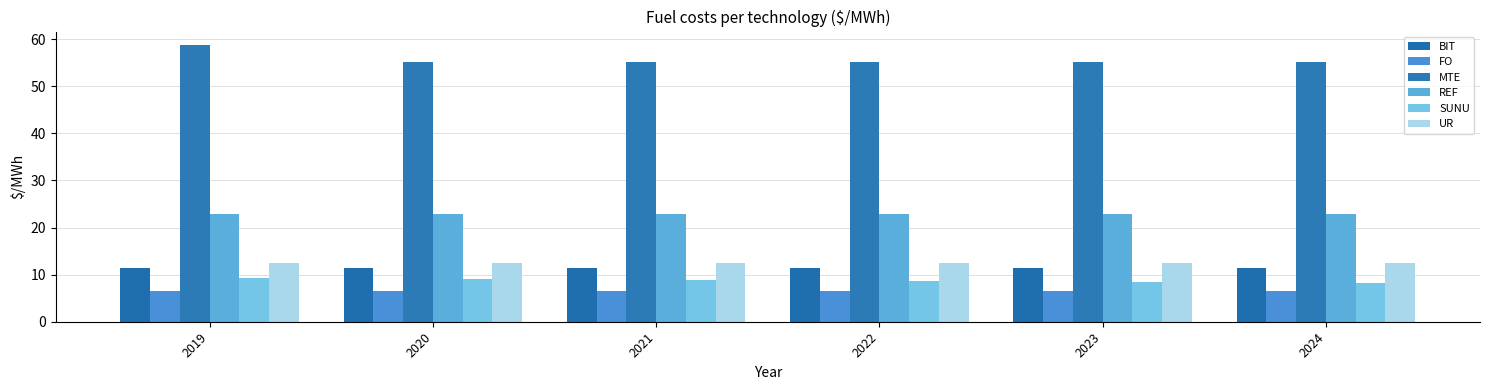

Is it true that SUNU equals 12.2 at 2021?

False